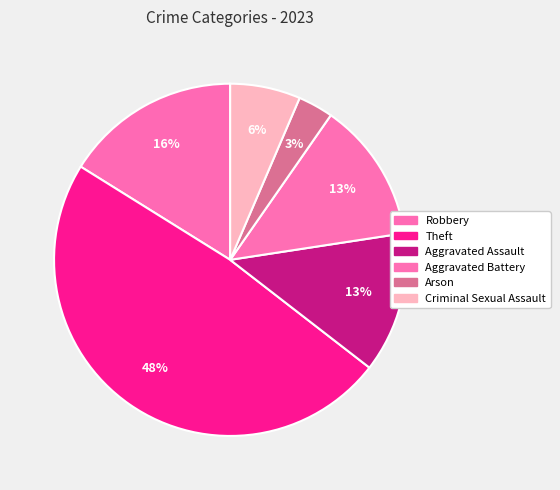

Approximately how many times larger is the value at Theft compared to Arson?

15.0